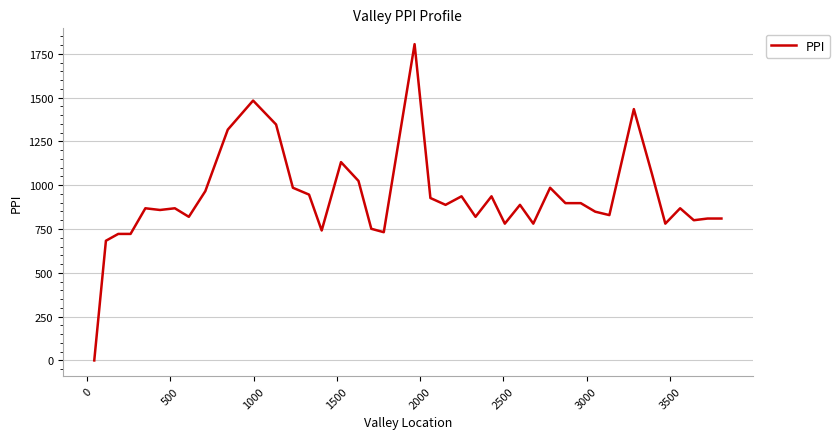

What is the maximum value shown in the chart?

1804.9